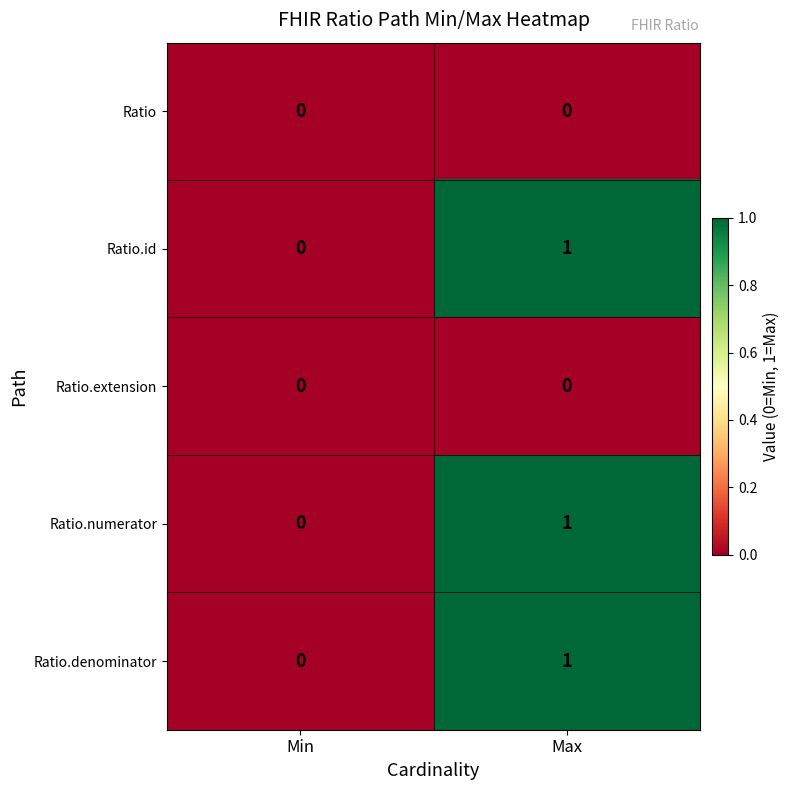

Which category has the highest value in the Ratio.id series?

Max